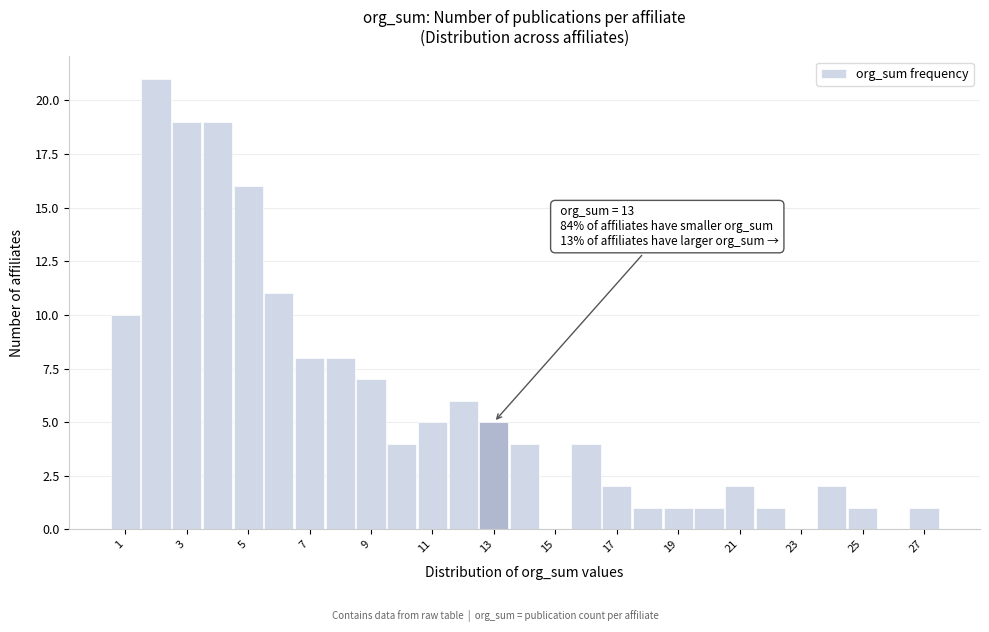

Over which range of the x-axis is the bar tallest?

1.5 to 2.5